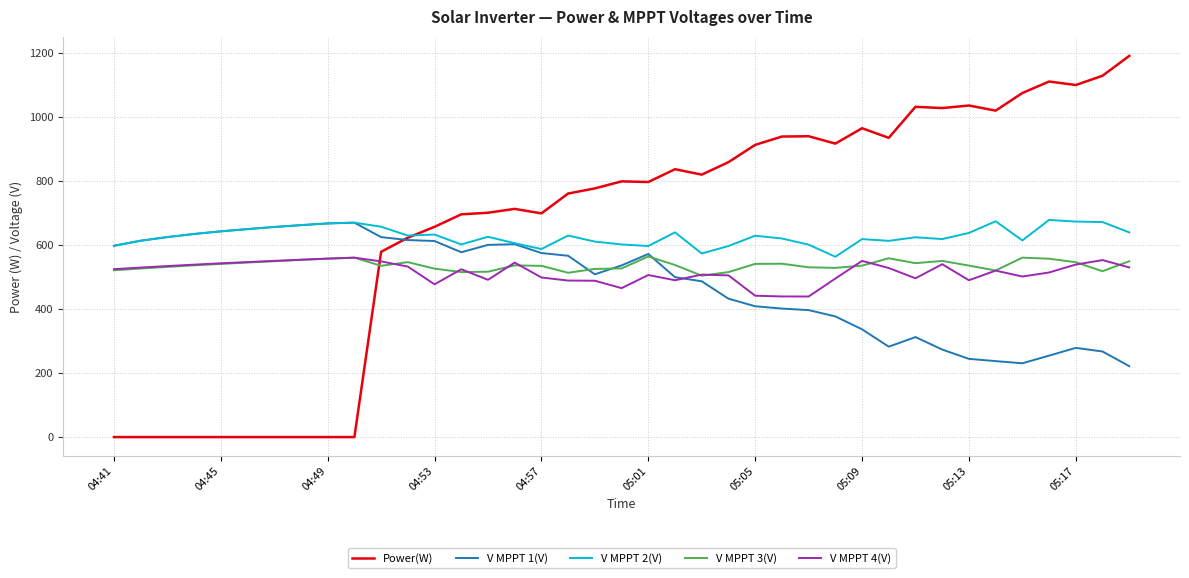

Which series has the widest spread of values?

Power(W)